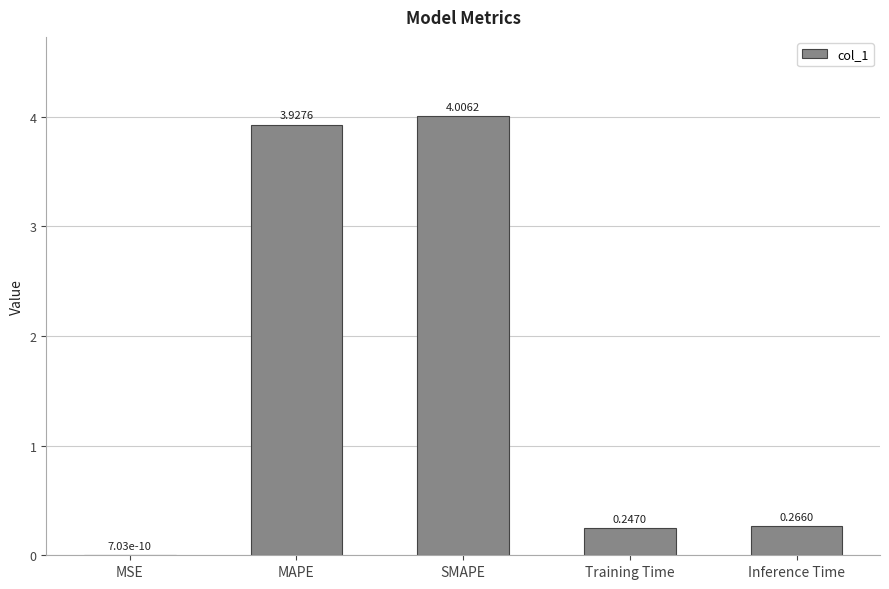

What is the sum of the values at MSE and SMAPE?

4.0